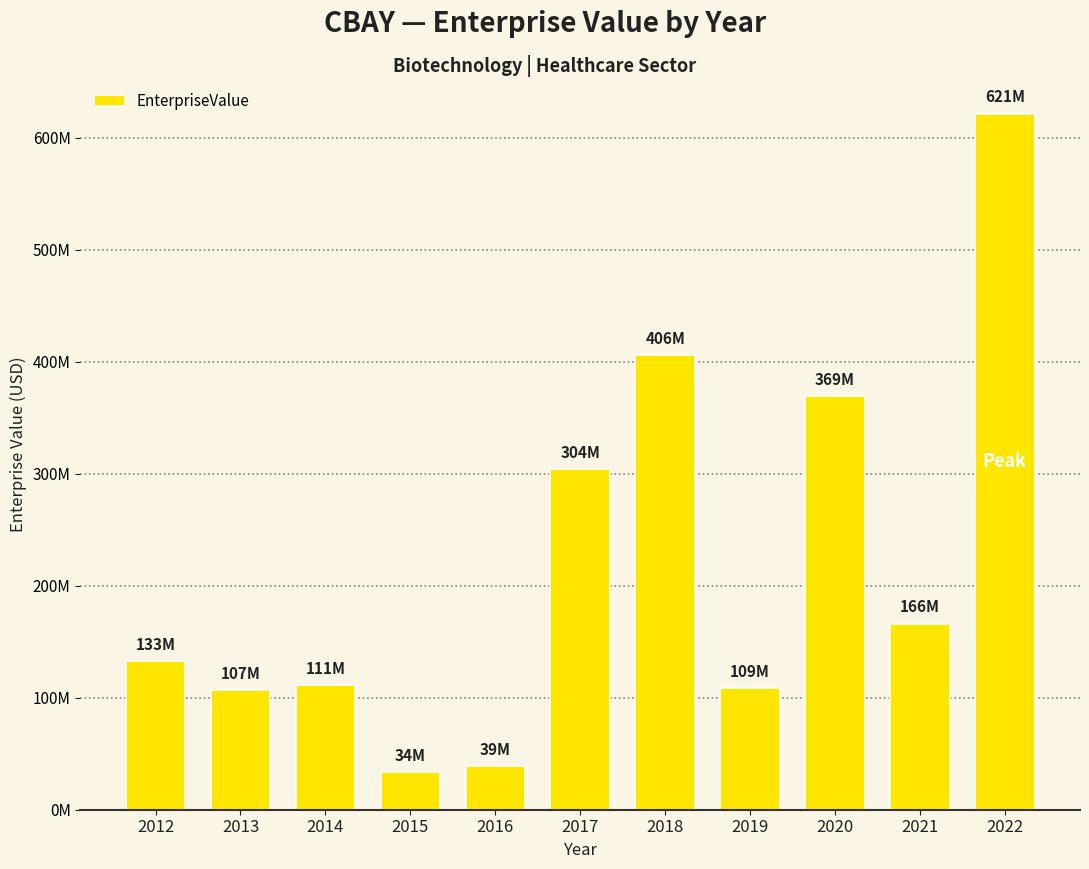

Reading left to right, list all the values displayed in this chart.

132591455.0	106624455.0	111362522.5	33543799.4	38866315.2	304160432.0	405955959.0	108665770.2	368997549.0	165943018.8	621161475.0